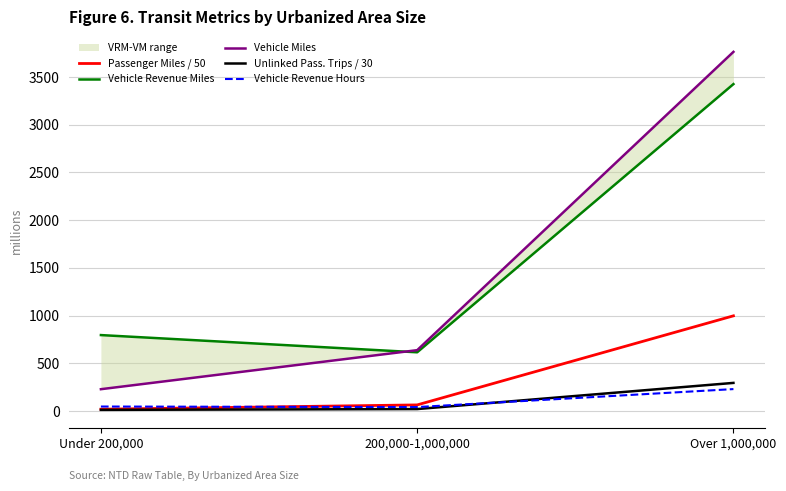

What is the minimum value for Passenger Miles / 50?

19.6